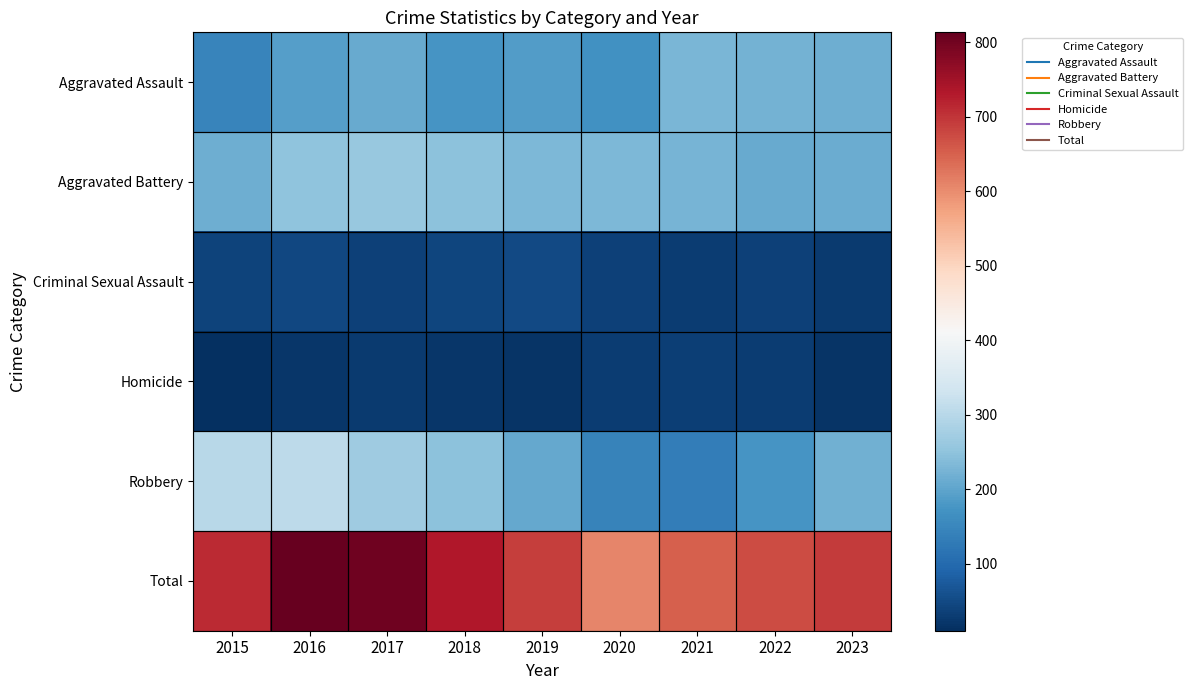

Reading left to right, transcribe all the data shown in this chart.

Aggravated Assault: 2015=146	2016=191	2017=209	2018=176	2019=187	2020=169	2021=229	2022=221	2023=217
Aggravated Battery: 2015=215	2016=250	2017=258	2018=246	2019=231	2020=230	2021=224	2022=208	2023=211
Criminal Sexual Assault: 2015=39	2016=46	2017=38	2018=42	2019=48	2020=37	2021=30	2022=38	2023=26
Homicide: 2015=10	2016=21	2017=27	2018=21	2019=18	2020=29	2021=34	2022=31	2023=19
Robbery: 2015=300	2016=305	2017=270	2018=247	2019=206	2020=142	2021=133	2022=175	2023=220
Total: 2015=710	2016=813	2017=802	2018=732	2019=690	2020=607	2021=650	2022=673	2023=693